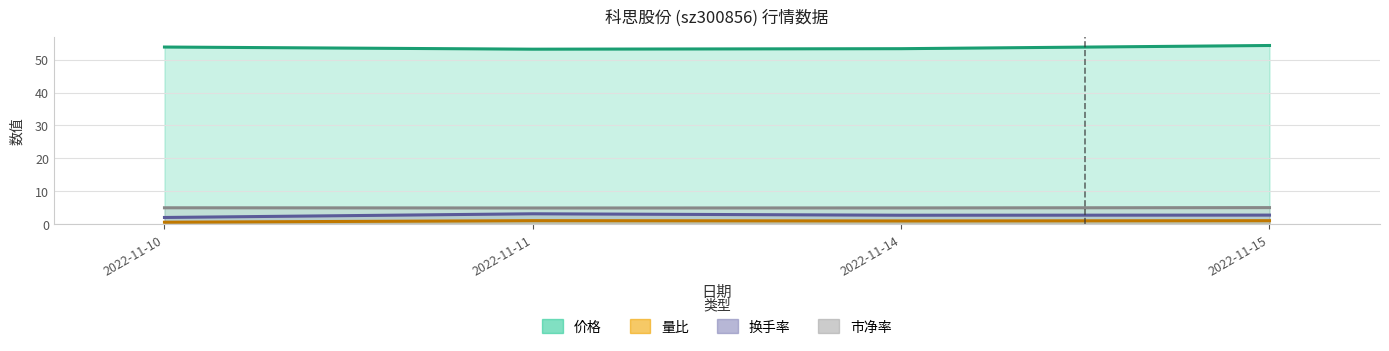

What is the sum of all 换手率 values?

10.8